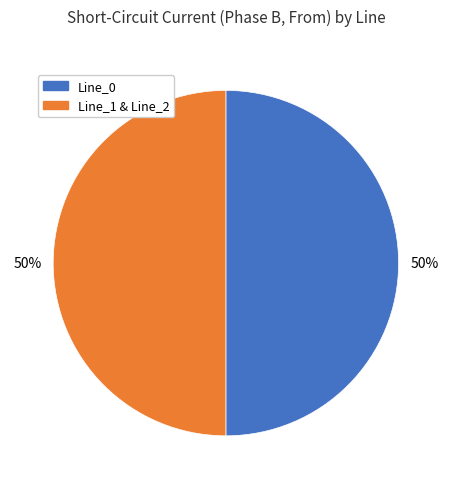

How many slices are in this pie chart?

2